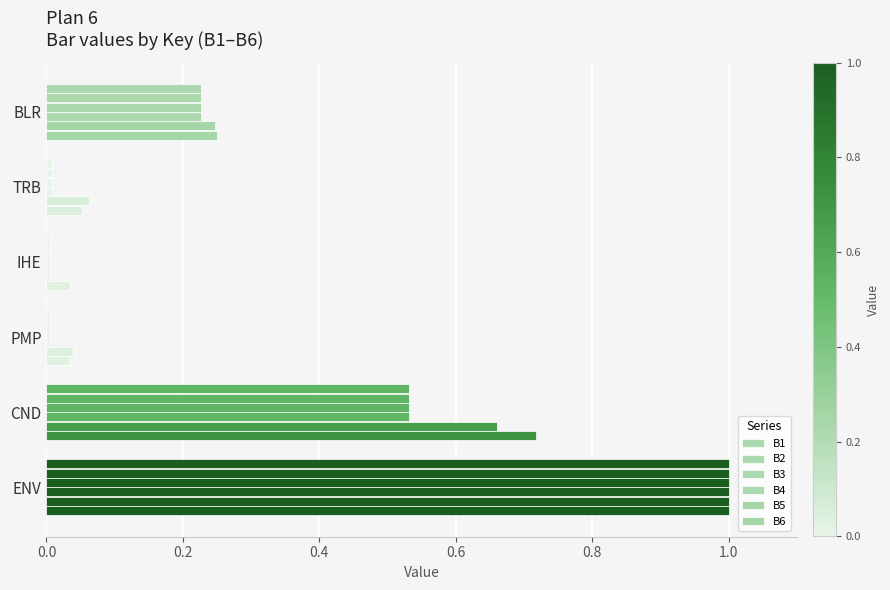

Reading right to left, transcribe all the data shown in this chart.

B1: 1.0	0.5	0.0	0.0	0.0	0.2
B2: 1.0	0.5	0.0	0.0	0.0	0.2
B3: 1.0	0.5	0.0	0.0	0.0	0.2
B4: 1.0	0.5	0.0	0.0	0.0	0.2
B5: 1.0	0.7	0.0	0.0	0.1	0.2
B6: 1.0	0.7	0.0	0.0	0.1	0.3